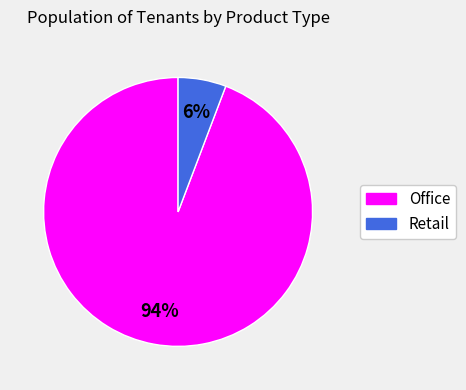

Between Office and Retail, which is larger?

Office